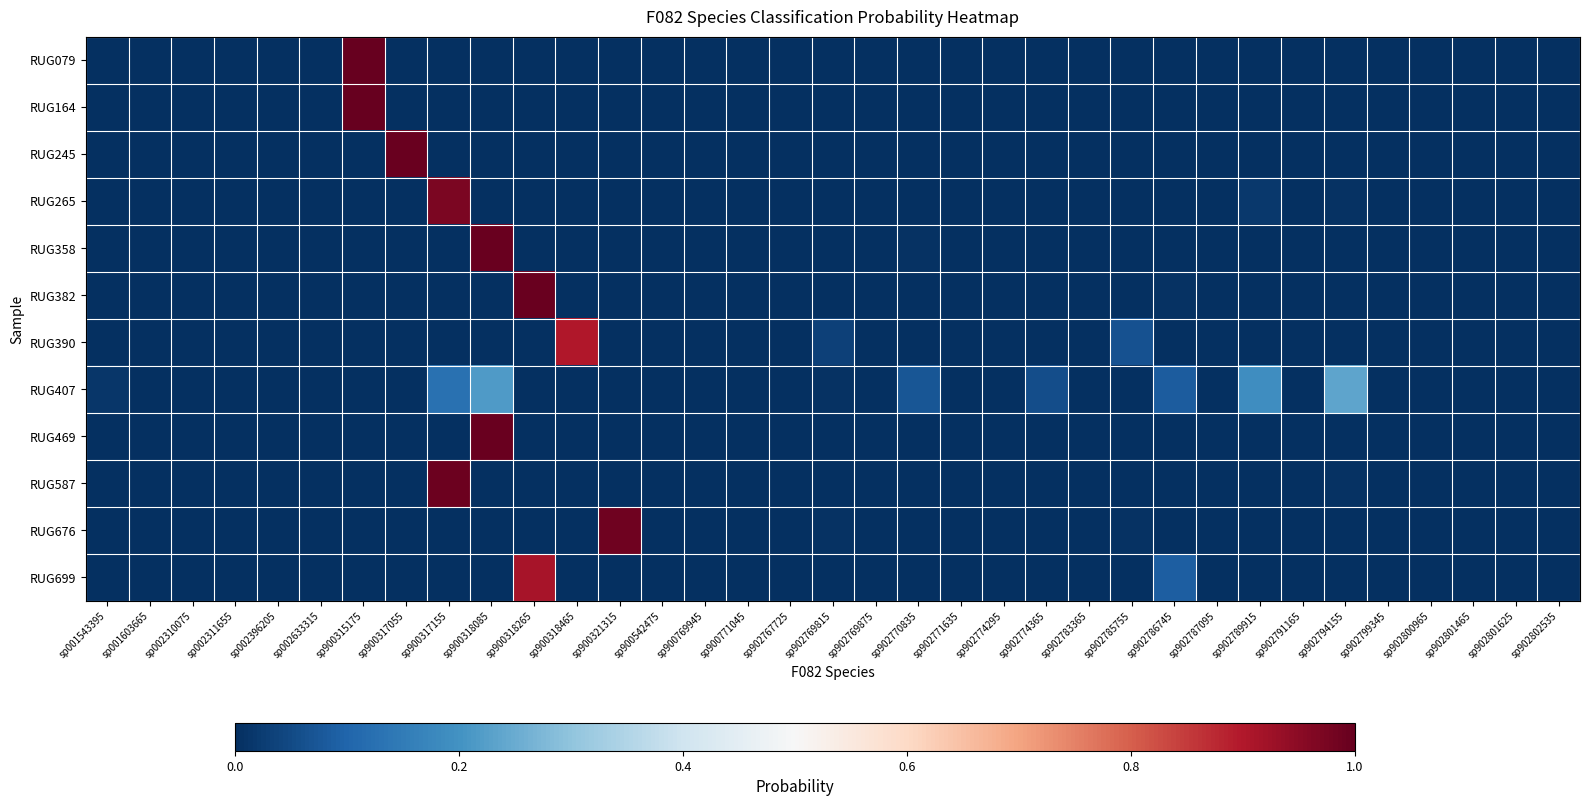

Reading right to left, transcribe all the data shown in this chart.

RUG079: sp902802535=0.0	sp902801625=0.0	sp902801465=0.0	sp902800965=0.0	sp902799345=0.0	sp902794155=0.0	sp902791165=0.0	sp902789915=0.0	sp902787095=0.0	sp902786745=0.0	sp902785755=0.0	sp902783365=0.0	sp902774365=0.0	sp902774295=0.0	sp902771635=0.0	sp902770835=0.0	sp902769875=0.0	sp902769815=0.0	sp902767725=0.0	sp900771045=0.0	sp900769945=0.0	sp900542475=0.0	sp900321315=0.0	sp900318465=0.0	sp900318265=0.0	sp900318085=0.0	sp900317155=0.0	sp900317055=0.0	sp900315175=1.0	sp002633315=0.0	sp002396205=0.0	sp002311655=0.0	sp002310075=0.0	sp001603665=0.0	sp001543395=0.0
RUG164: sp902802535=0.0	sp902801625=0.0	sp902801465=0.0	sp902800965=0.0	sp902799345=0.0	sp902794155=0.0	sp902791165=0.0	sp902789915=0.0	sp902787095=0.0	sp902786745=0.0	sp902785755=0.0	sp902783365=0.0	sp902774365=0.0	sp902774295=0.0	sp902771635=0.0	sp902770835=0.0	sp902769875=0.0	sp902769815=0.0	sp902767725=0.0	sp900771045=0.0	sp900769945=0.0	sp900542475=0.0	sp900321315=0.0	sp900318465=0.0	sp900318265=0.0	sp900318085=0.0	sp900317155=0.0	sp900317055=0.0	sp900315175=1.0	sp002633315=0.0	sp002396205=0.0	sp002311655=0.0	sp002310075=0.0	sp001603665=0.0	sp001543395=0.0
RUG245: sp902802535=0.0	sp902801625=0.0	sp902801465=0.0	sp902800965=0.0	sp902799345=0.0	sp902794155=0.0	sp902791165=0.0	sp902789915=0.0	sp902787095=0.0	sp902786745=0.0	sp902785755=0.0	sp902783365=0.0	sp902774365=0.0	sp902774295=0.0	sp902771635=0.0	sp902770835=0.0	sp902769875=0.0	sp902769815=0.0	sp902767725=0.0	sp900771045=0.0	sp900769945=0.0	sp900542475=0.0	sp900321315=0.0	sp900318465=0.0	sp900318265=0.0	sp900318085=0.0	sp900317155=0.0	sp900317055=1.0	sp900315175=0.0	sp002633315=0.0	sp002396205=0.0	sp002311655=0.0	sp002310075=0.0	sp001603665=0.0	sp001543395=0.0
RUG265: sp902802535=0.0	sp902801625=0.0	sp902801465=0.0	sp902800965=0.0	sp902799345=0.0	sp902794155=0.0	sp902791165=0.0	sp902789915=0.0	sp902787095=0.0	sp902786745=0.0	sp902785755=0.0	sp902783365=0.0	sp902774365=0.0	sp902774295=0.0	sp902771635=0.0	sp902770835=0.0	sp902769875=0.0	sp902769815=0.0	sp902767725=0.0	sp900771045=0.0	sp900769945=0.0	sp900542475=0.0	sp900321315=0.0	sp900318465=0.0	sp900318265=0.0	sp900318085=0.0	sp900317155=1.0	sp900317055=0.0	sp900315175=0.0	sp002633315=0.0	sp002396205=0.0	sp002311655=0.0	sp002310075=0.0	sp001603665=0.0	sp001543395=0.0
RUG358: sp902802535=0.0	sp902801625=0.0	sp902801465=0.0	sp902800965=0.0	sp902799345=0.0	sp902794155=0.0	sp902791165=0.0	sp902789915=0.0	sp902787095=0.0	sp902786745=0.0	sp902785755=0.0	sp902783365=0.0	sp902774365=0.0	sp902774295=0.0	sp902771635=0.0	sp902770835=0.0	sp902769875=0.0	sp902769815=0.0	sp902767725=0.0	sp900771045=0.0	sp900769945=0.0	sp900542475=0.0	sp900321315=0.0	sp900318465=0.0	sp900318265=0.0	sp900318085=1.0	sp900317155=0.0	sp900317055=0.0	sp900315175=0.0	sp002633315=0.0	sp002396205=0.0	sp002311655=0.0	sp002310075=0.0	sp001603665=0.0	sp001543395=0.0
RUG382: sp902802535=0.0	sp902801625=0.0	sp902801465=0.0	sp902800965=0.0	sp902799345=0.0	sp902794155=0.0	sp902791165=0.0	sp902789915=0.0	sp902787095=0.0	sp902786745=0.0	sp902785755=0.0	sp902783365=0.0	sp902774365=0.0	sp902774295=0.0	sp902771635=0.0	sp902770835=0.0	sp902769875=0.0	sp902769815=0.0	sp902767725=0.0	sp900771045=0.0	sp900769945=0.0	sp900542475=0.0	sp900321315=0.0	sp900318465=0.0	sp900318265=1.0	sp900318085=0.0	sp900317155=0.0	sp900317055=0.0	sp900315175=0.0	sp002633315=0.0	sp002396205=0.0	sp002311655=0.0	sp002310075=0.0	sp001603665=0.0	sp001543395=0.0
RUG390: sp902802535=0.0	sp902801625=0.0	sp902801465=0.0	sp902800965=0.0	sp902799345=0.0	sp902794155=0.0	sp902791165=0.0	sp902789915=0.0	sp902787095=0.0	sp902786745=0.0	sp902785755=0.1	sp902783365=0.0	sp902774365=0.0	sp902774295=0.0	sp902771635=0.0	sp902770835=0.0	sp902769875=0.0	sp902769815=0.0	sp902767725=0.0	sp900771045=0.0	sp900769945=0.0	sp900542475=0.0	sp900321315=0.0	sp900318465=0.9	sp900318265=0.0	sp900318085=0.0	sp900317155=0.0	sp900317055=0.0	sp900315175=0.0	sp002633315=0.0	sp002396205=0.0	sp002311655=0.0	sp002310075=0.0	sp001603665=0.0	sp001543395=0.0
RUG407: sp902802535=0.0	sp902801625=0.0	sp902801465=0.0	sp902800965=0.0	sp902799345=0.0	sp902794155=0.2	sp902791165=0.0	sp902789915=0.2	sp902787095=0.0	sp902786745=0.1	sp902785755=0.0	sp902783365=0.0	sp902774365=0.1	sp902774295=0.0	sp902771635=0.0	sp902770835=0.1	sp902769875=0.0	sp902769815=0.0	sp902767725=0.0	sp900771045=0.0	sp900769945=0.0	sp900542475=0.0	sp900321315=0.0	sp900318465=0.0	sp900318265=0.0	sp900318085=0.2	sp900317155=0.1	sp900317055=0.0	sp900315175=0.0	sp002633315=0.0	sp002396205=0.0	sp002311655=0.0	sp002310075=0.0	sp001603665=0.0	sp001543395=0.0
RUG469: sp902802535=0.0	sp902801625=0.0	sp902801465=0.0	sp902800965=0.0	sp902799345=0.0	sp902794155=0.0	sp902791165=0.0	sp902789915=0.0	sp902787095=0.0	sp902786745=0.0	sp902785755=0.0	sp902783365=0.0	sp902774365=0.0	sp902774295=0.0	sp902771635=0.0	sp902770835=0.0	sp902769875=0.0	sp902769815=0.0	sp902767725=0.0	sp900771045=0.0	sp900769945=0.0	sp900542475=0.0	sp900321315=0.0	sp900318465=0.0	sp900318265=0.0	sp900318085=1.0	sp900317155=0.0	sp900317055=0.0	sp900315175=0.0	sp002633315=0.0	sp002396205=0.0	sp002311655=0.0	sp002310075=0.0	sp001603665=0.0	sp001543395=0.0
RUG587: sp902802535=0.0	sp902801625=0.0	sp902801465=0.0	sp902800965=0.0	sp902799345=0.0	sp902794155=0.0	sp902791165=0.0	sp902789915=0.0	sp902787095=0.0	sp902786745=0.0	sp902785755=0.0	sp902783365=0.0	sp902774365=0.0	sp902774295=0.0	sp902771635=0.0	sp902770835=0.0	sp902769875=0.0	sp902769815=0.0	sp902767725=0.0	sp900771045=0.0	sp900769945=0.0	sp900542475=0.0	sp900321315=0.0	sp900318465=0.0	sp900318265=0.0	sp900318085=0.0	sp900317155=1.0	sp900317055=0.0	sp900315175=0.0	sp002633315=0.0	sp002396205=0.0	sp002311655=0.0	sp002310075=0.0	sp001603665=0.0	sp001543395=0.0
RUG676: sp902802535=0.0	sp902801625=0.0	sp902801465=0.0	sp902800965=0.0	sp902799345=0.0	sp902794155=0.0	sp902791165=0.0	sp902789915=0.0	sp902787095=0.0	sp902786745=0.0	sp902785755=0.0	sp902783365=0.0	sp902774365=0.0	sp902774295=0.0	sp902771635=0.0	sp902770835=0.0	sp902769875=0.0	sp902769815=0.0	sp902767725=0.0	sp900771045=0.0	sp900769945=0.0	sp900542475=0.0	sp900321315=1.0	sp900318465=0.0	sp900318265=0.0	sp900318085=0.0	sp900317155=0.0	sp900317055=0.0	sp900315175=0.0	sp002633315=0.0	sp002396205=0.0	sp002311655=0.0	sp002310075=0.0	sp001603665=0.0	sp001543395=0.0
RUG699: sp902802535=0.0	sp902801625=0.0	sp902801465=0.0	sp902800965=0.0	sp902799345=0.0	sp902794155=0.0	sp902791165=0.0	sp902789915=0.0	sp902787095=0.0	sp902786745=0.1	sp902785755=0.0	sp902783365=0.0	sp902774365=0.0	sp902774295=0.0	sp902771635=0.0	sp902770835=0.0	sp902769875=0.0	sp902769815=0.0	sp902767725=0.0	sp900771045=0.0	sp900769945=0.0	sp900542475=0.0	sp900321315=0.0	sp900318465=0.0	sp900318265=0.9	sp900318085=0.0	sp900317155=0.0	sp900317055=0.0	sp900315175=0.0	sp002633315=0.0	sp002396205=0.0	sp002311655=0.0	sp002310075=0.0	sp001603665=0.0	sp001543395=0.0